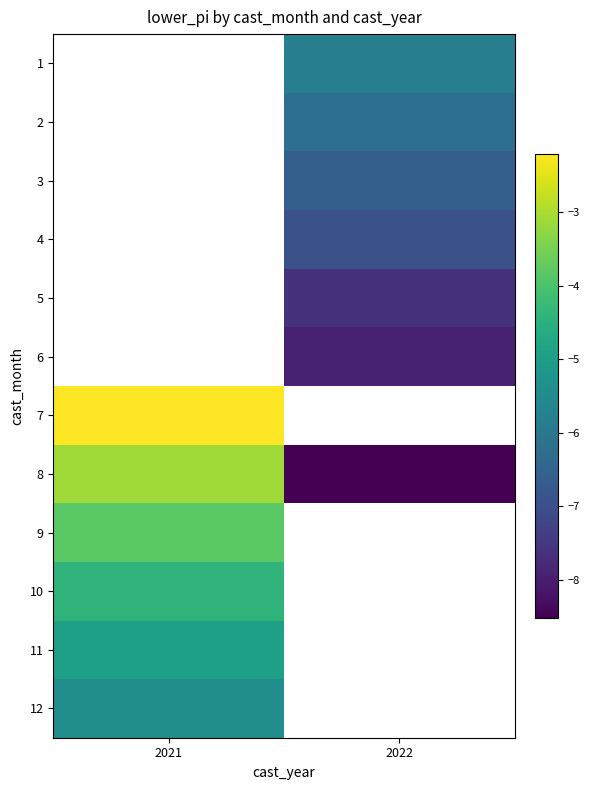

What is the highest value of the 9 series?

-3.8